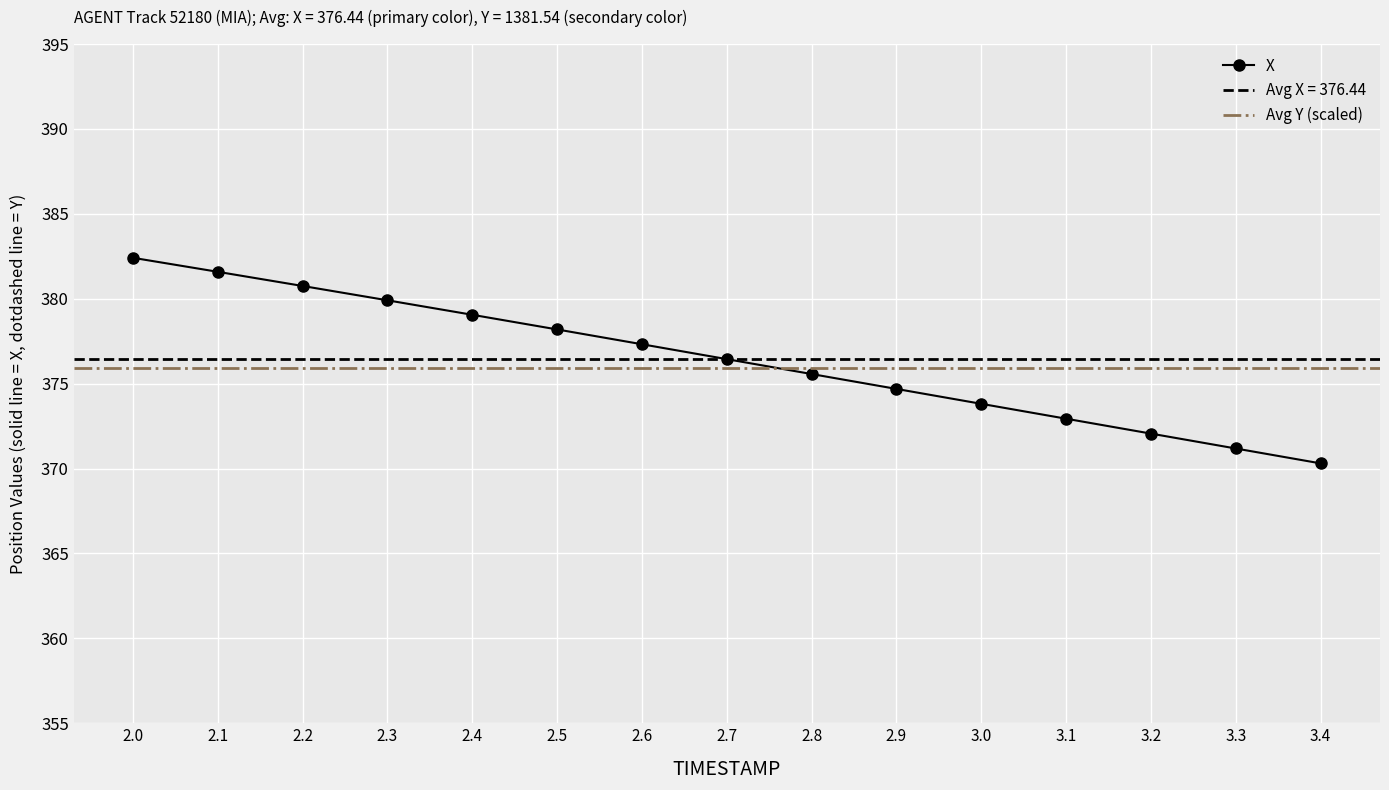

What is the label of the 6th point from the right?

2.9